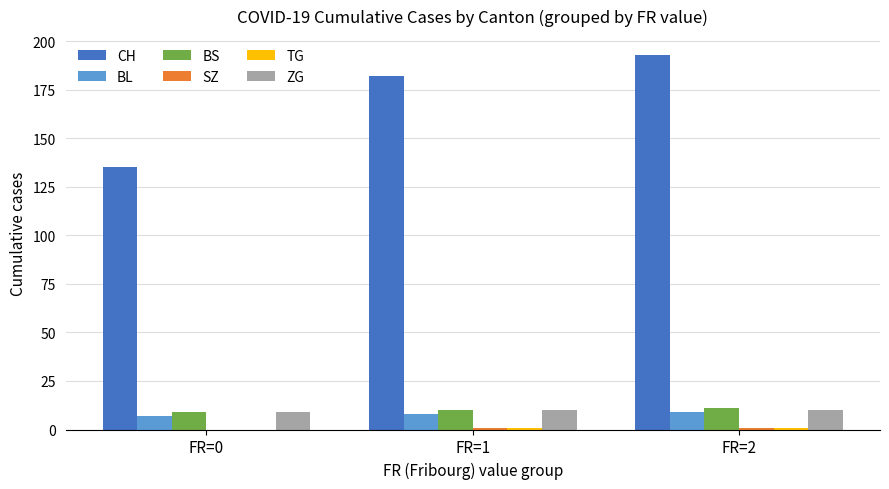

How many groups of bars are there?

3